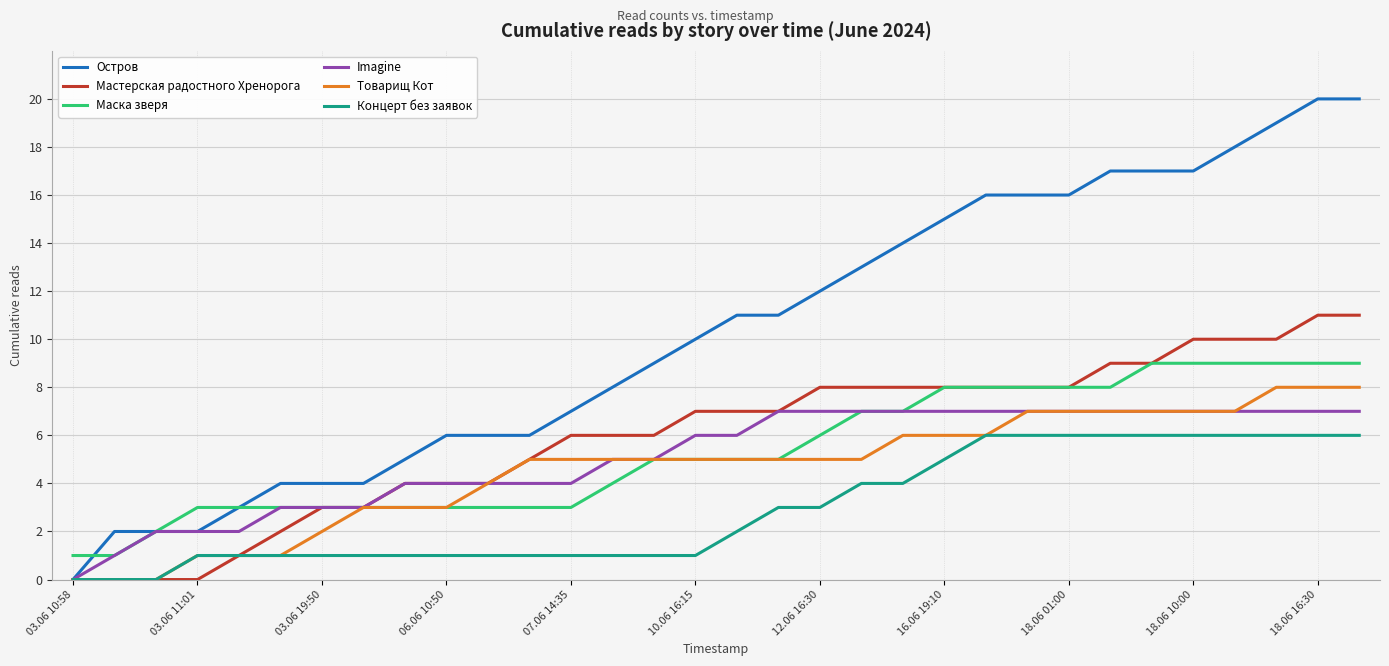

Rank the series by their maximum value, from highest to lowest.

Остров, Мастерская радостного Хренорога, Маска зверя, Товарищ Кот, Imagine, Концерт без заявок